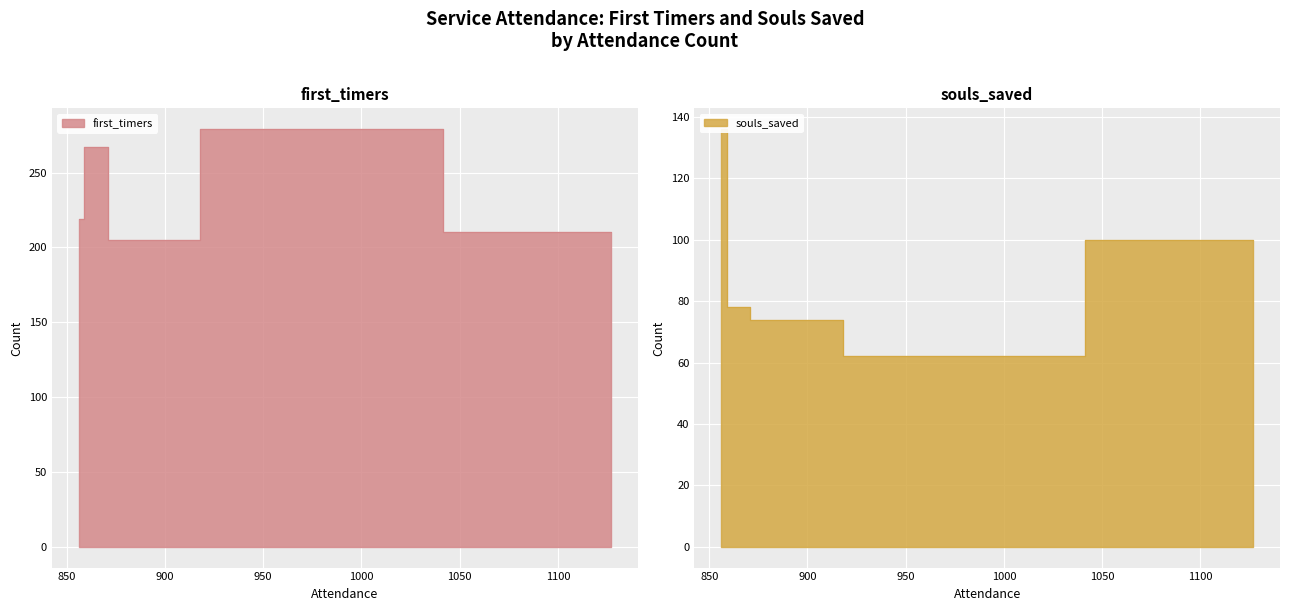

What is the difference between the first_timers values at 862 and 880?

62